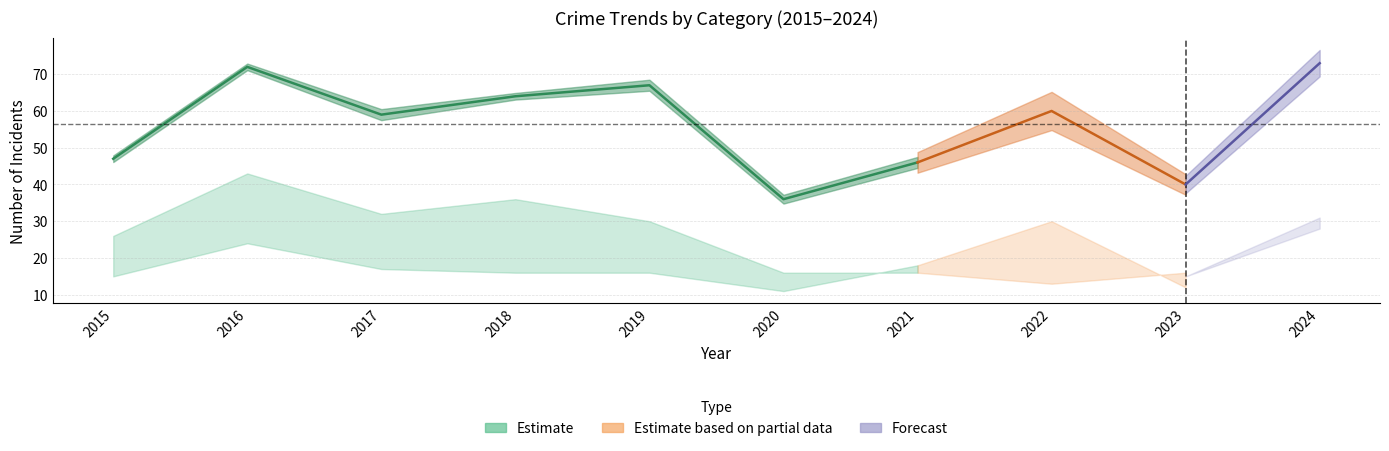

Does the chart display data point markers on the line(s)?

No